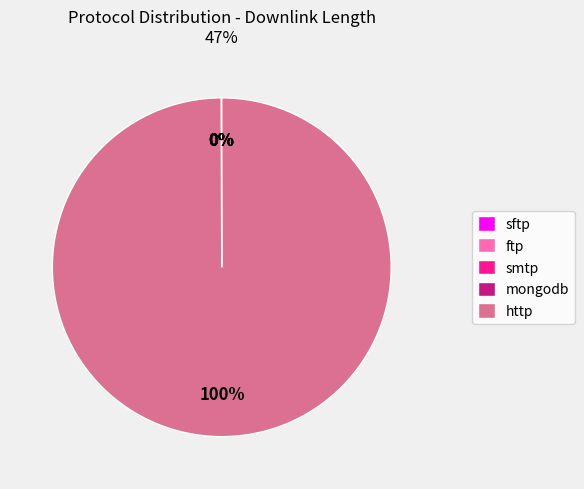

Is it true that http is 100% of the pie?

True